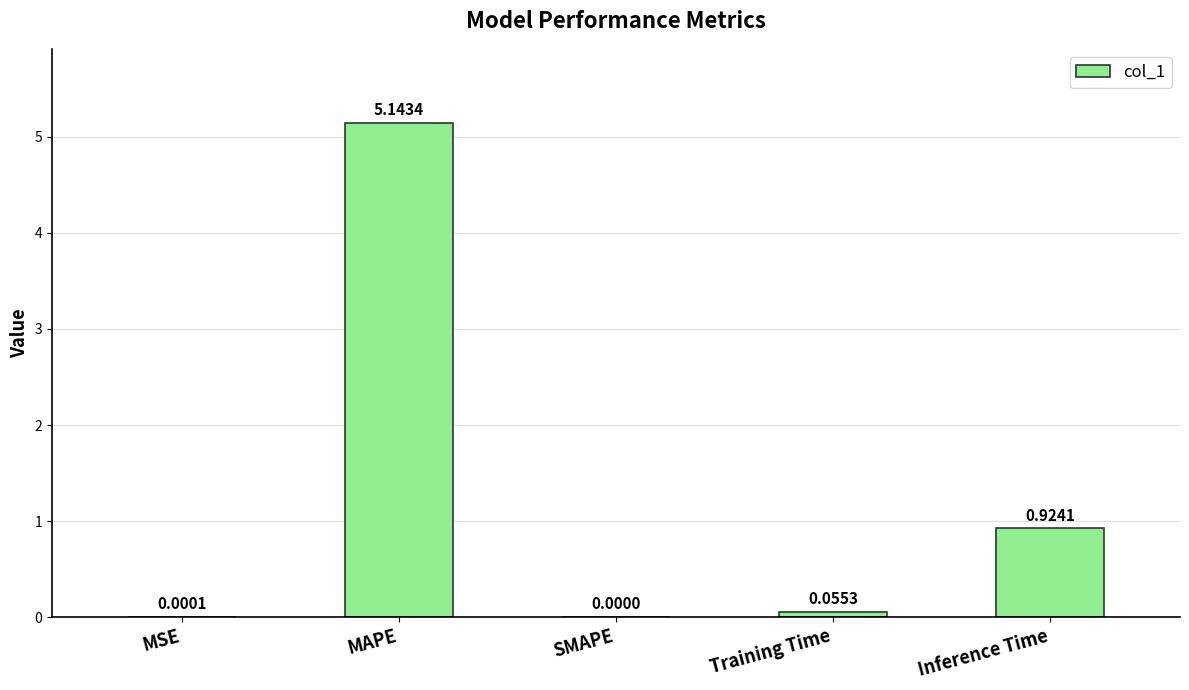

Which label corresponds to the largest value in the chart?

MAPE